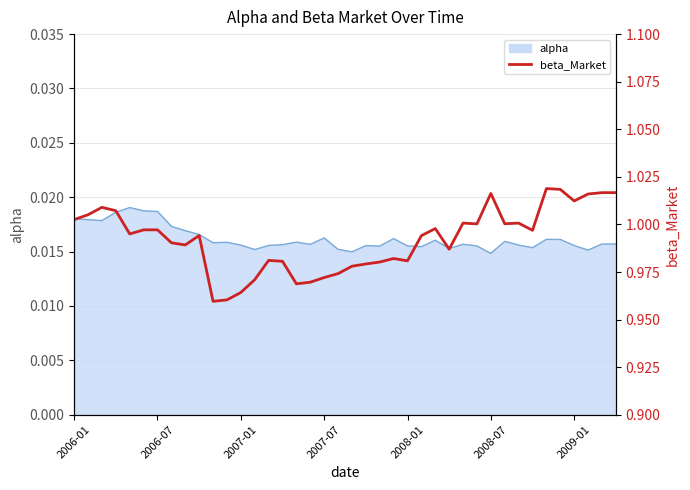

True or false: the data shows 1.4 at 9.

False